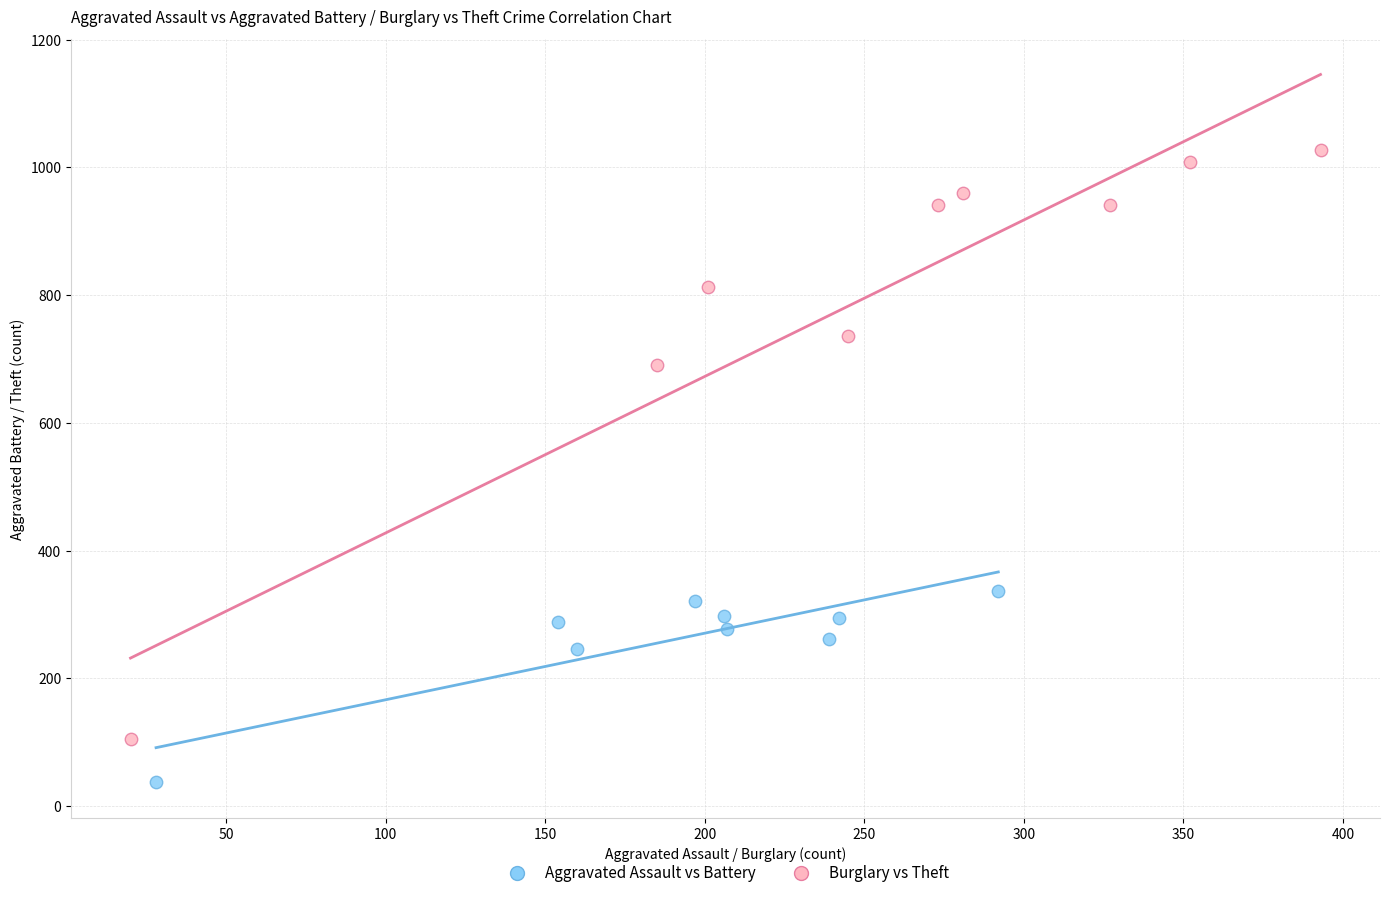

Which series reaches the maximum Y coordinate?

Burglary vs Theft